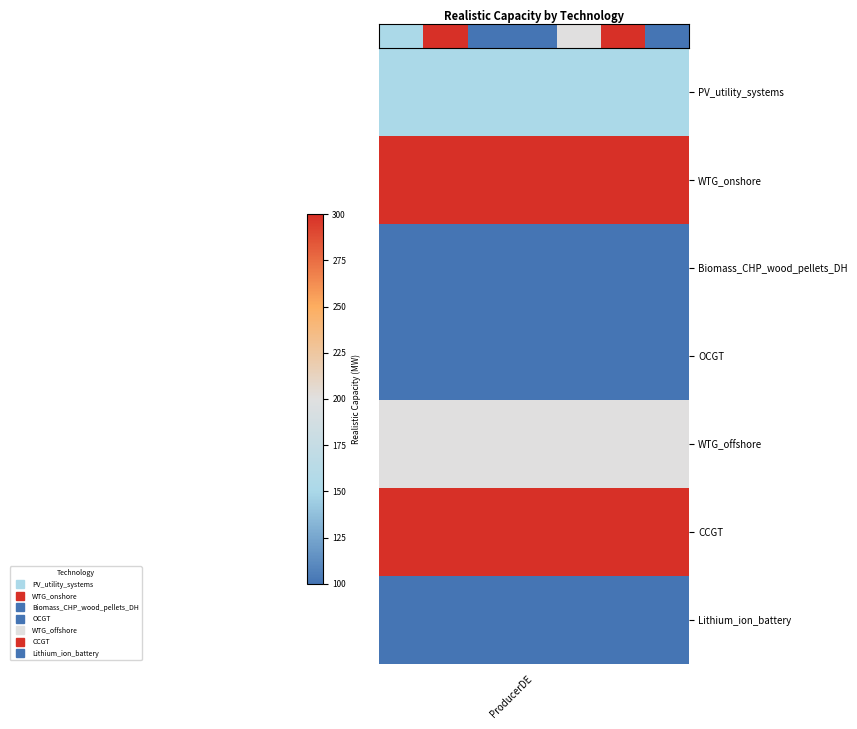

Approximately how many times larger is the value at 1 compared to 3?

3.0